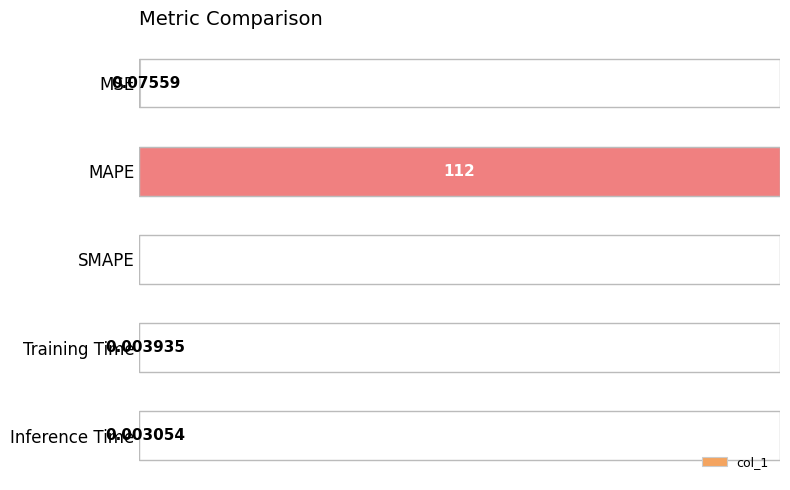

At which category does the chart reach its peak across all series?

MAPE